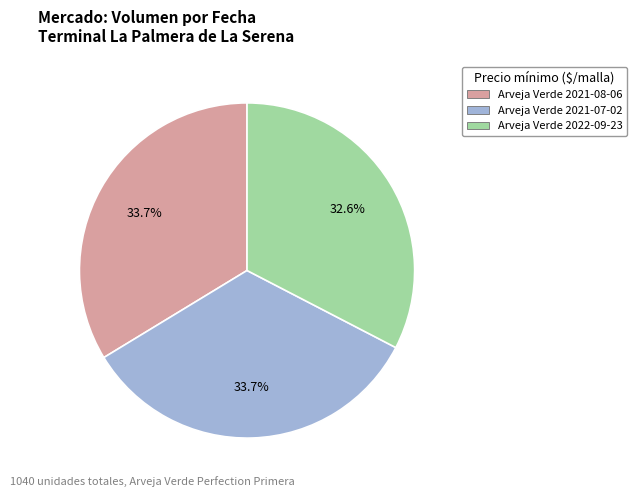

What is the smallest slice in the pie chart?

Arveja Verde 2022-09-23